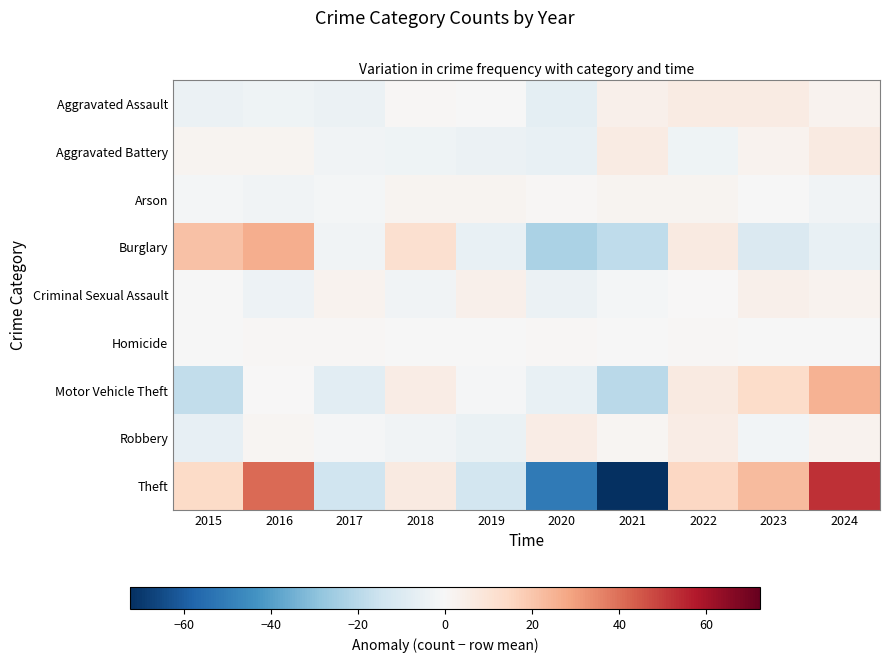

What is the total value across all series at 2019?

-23.9